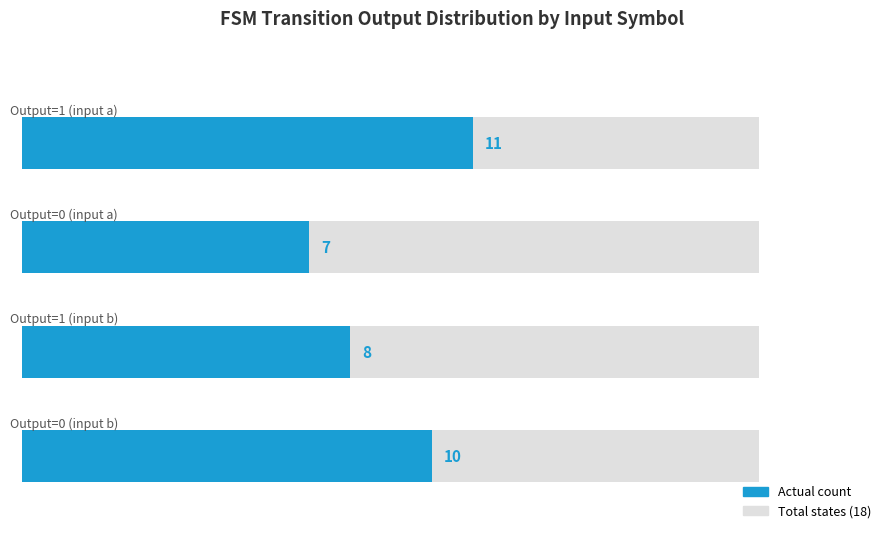

Does the chart contain any negative values?

No